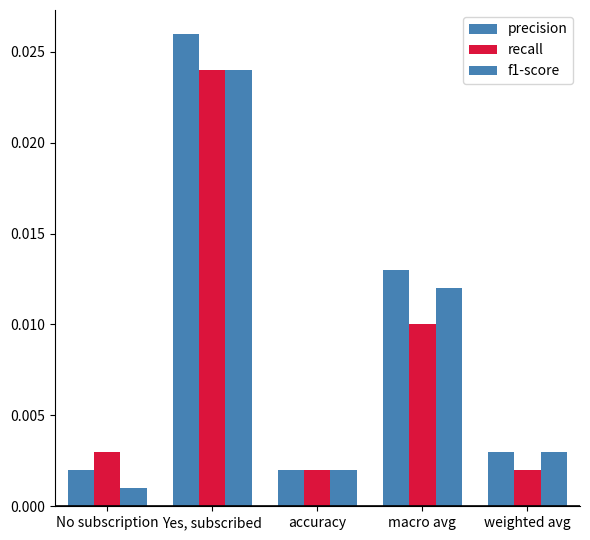

How many categories are shown in the chart?

5